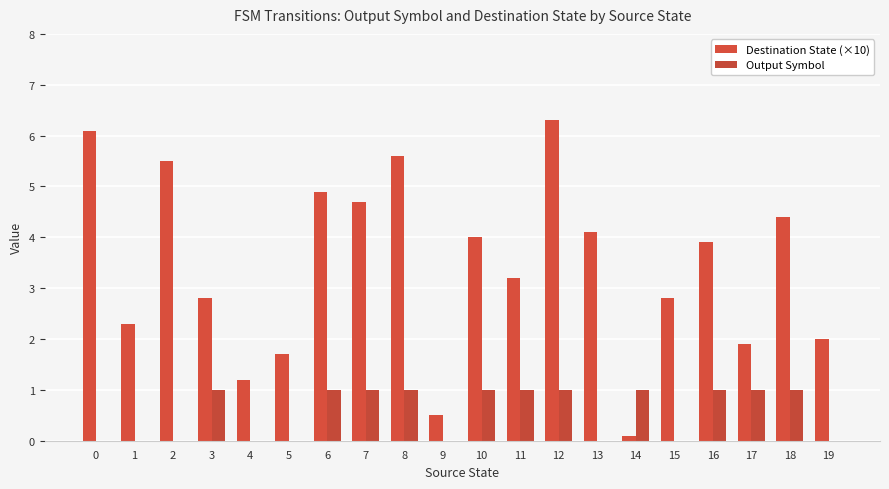

How many groups of bars are there?

20